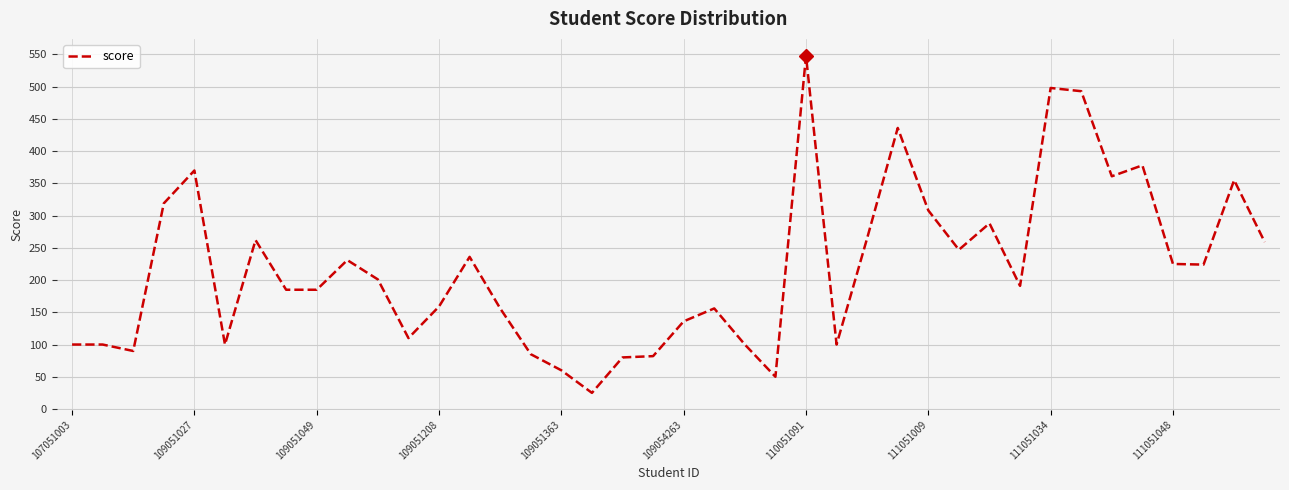

What is the greatest value displayed?

548